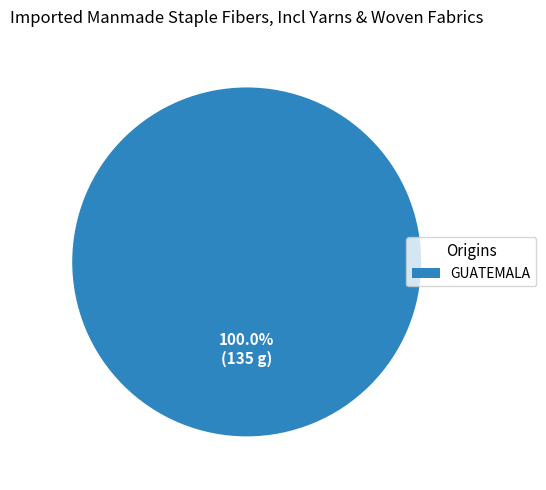

Does any single category account for the majority?

Yes